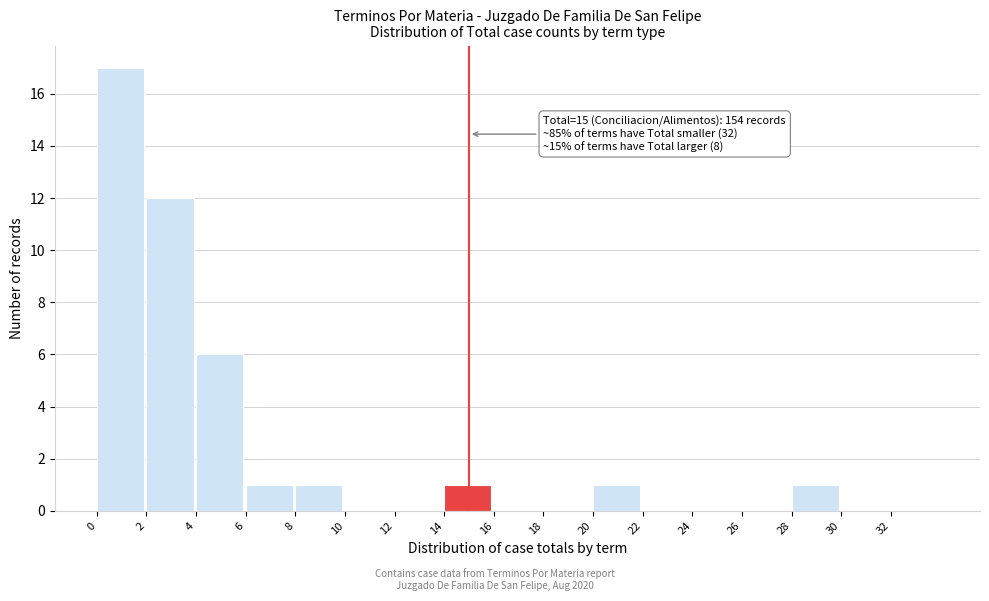

Over which range of the x-axis is the bar tallest?

0 to 2